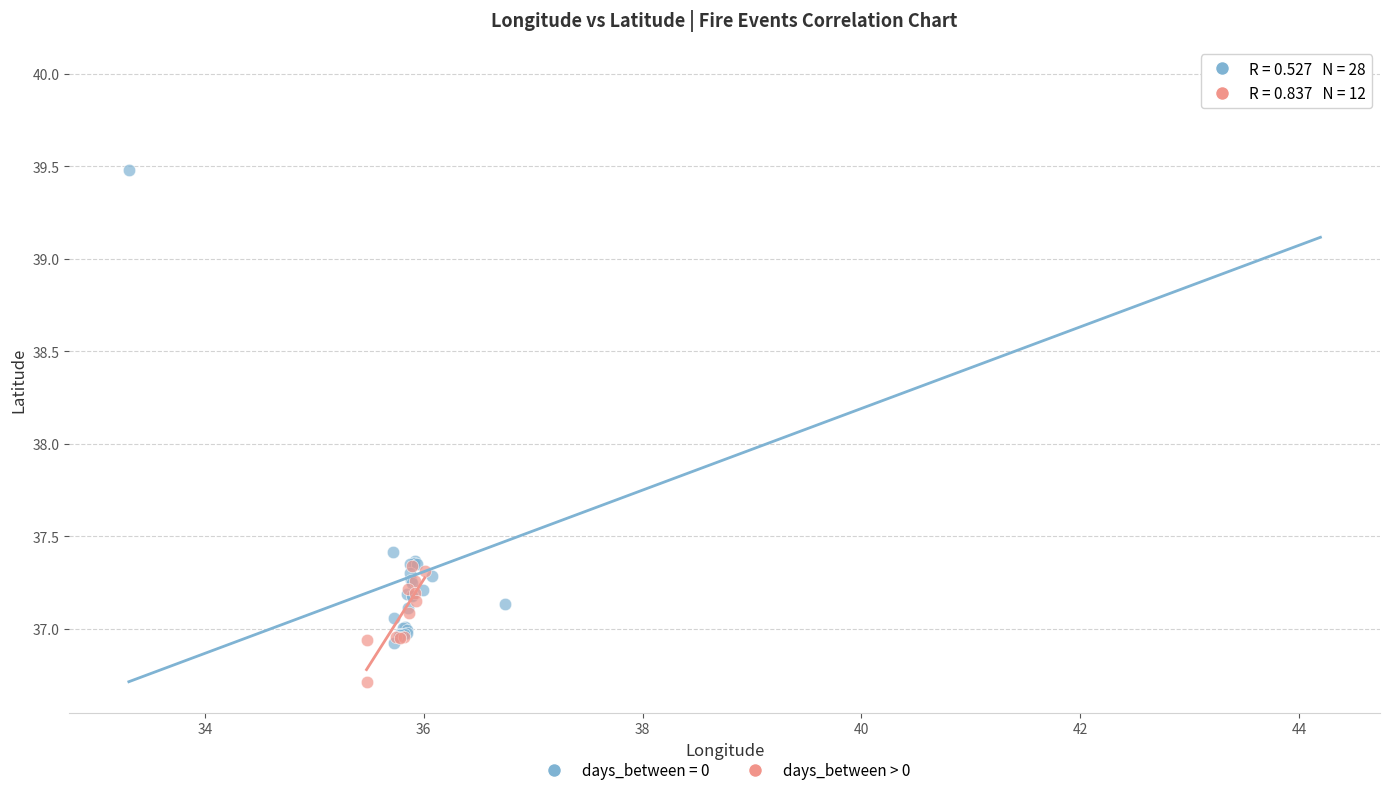

Which series reaches the minimum Y coordinate?

days_between > 0